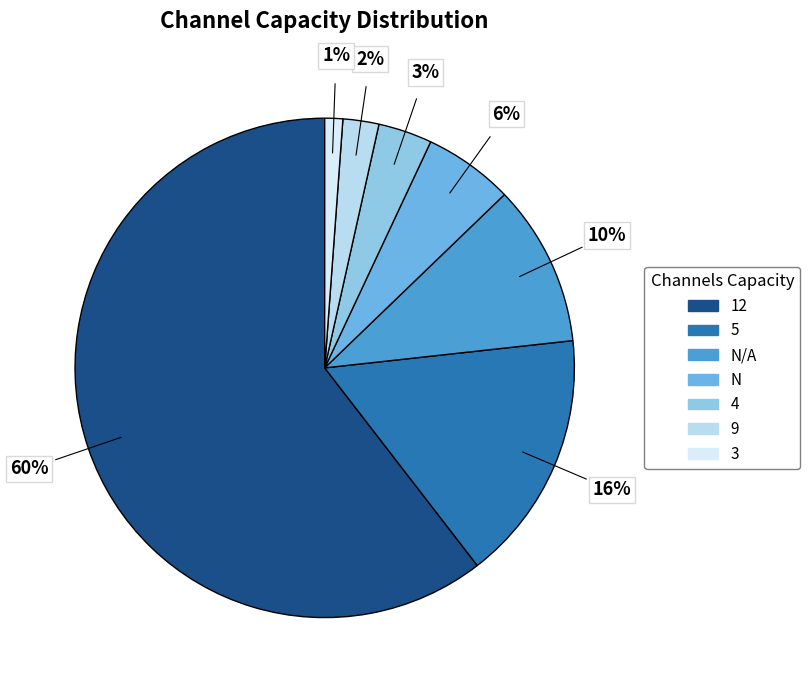

Which has a higher value, N or 12?

12